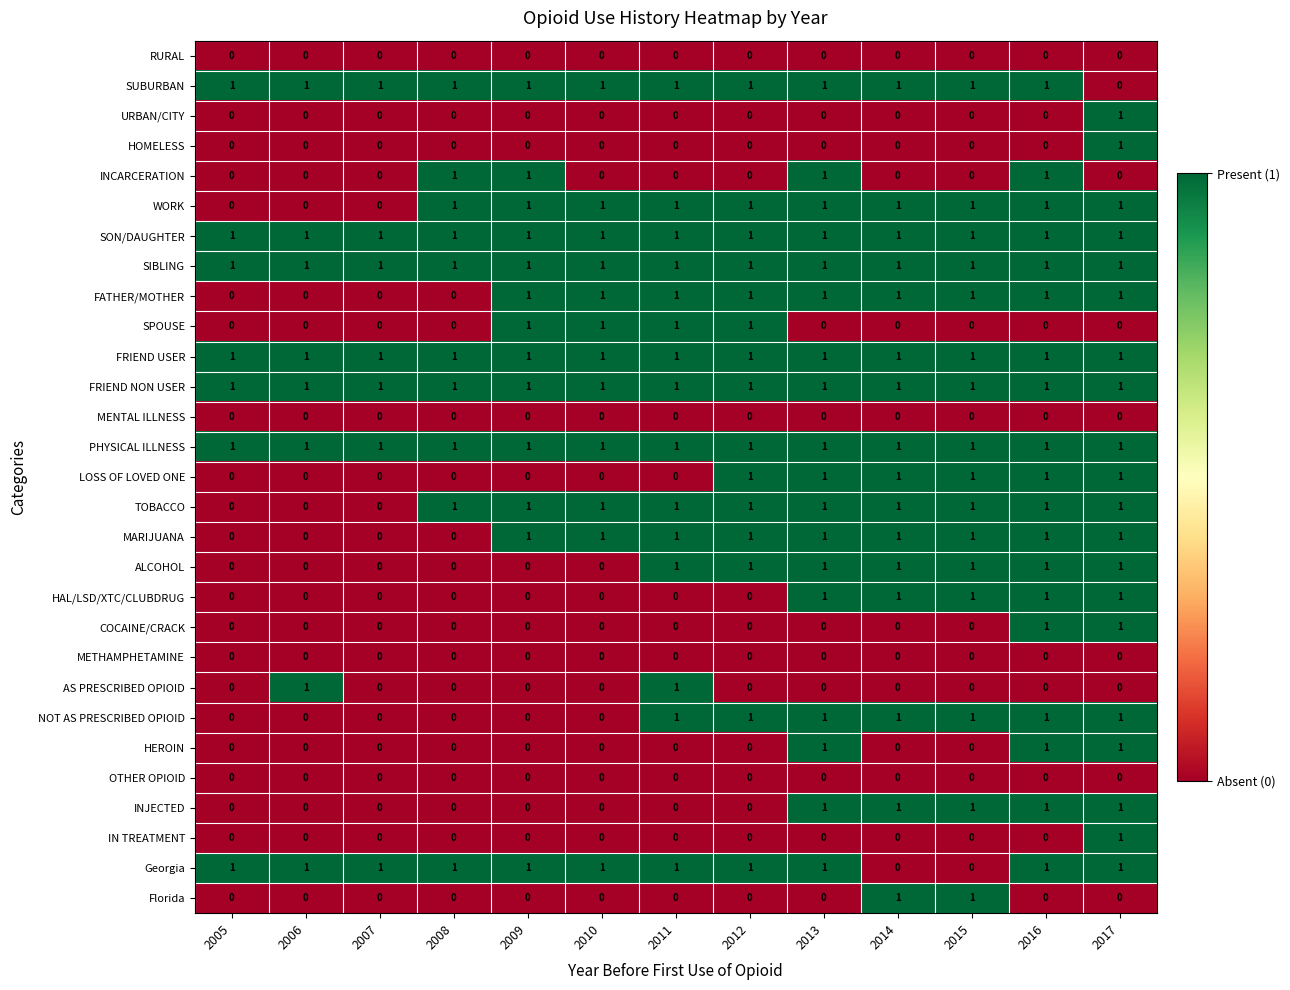

At which label does HOMELESS reach its peak?

2017